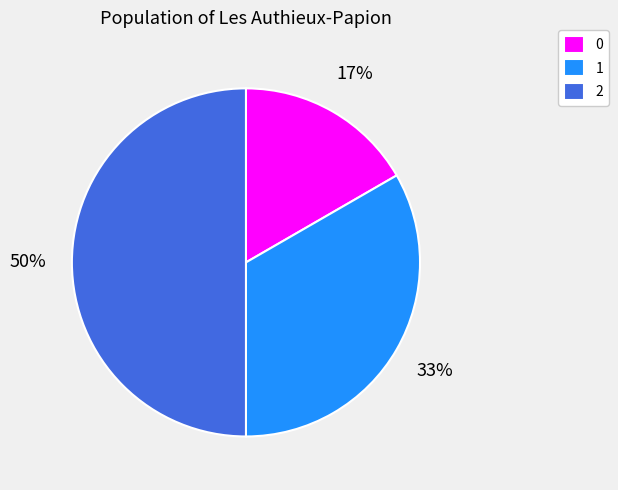

How many slices are in this pie chart?

3